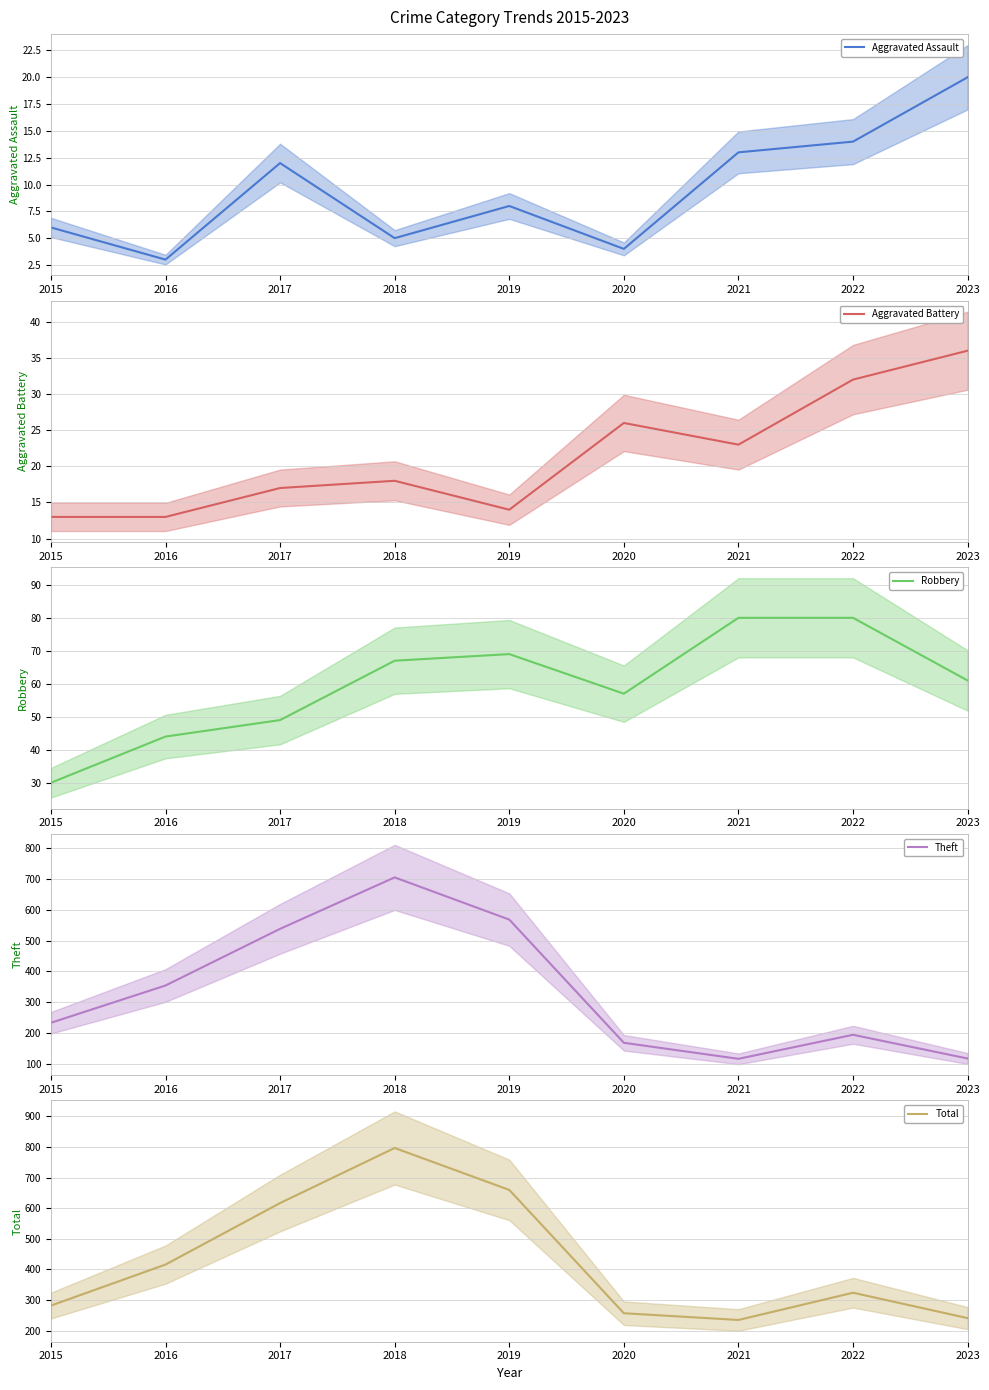

At how many categories does at least one series exceed 488?

3